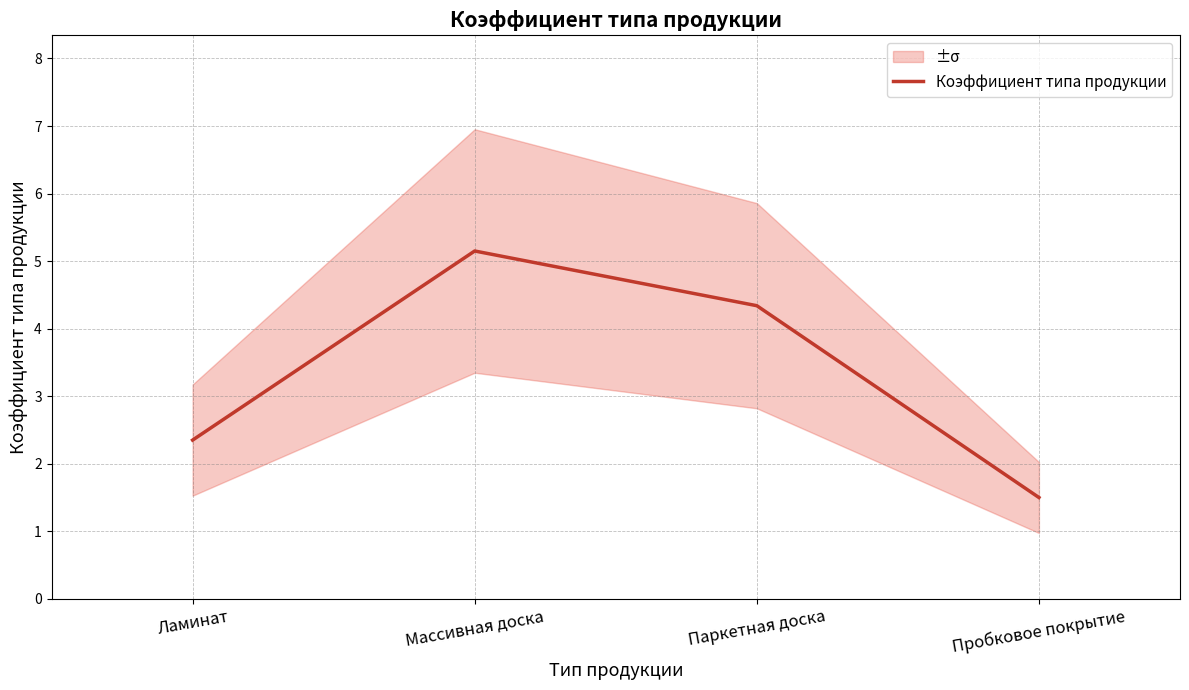

Reading left to right, extract all data points from this chart.

Ламинат=2.4	Массивная доска=5.2	Паркетная доска=4.3	Пробковое покрытие=1.5